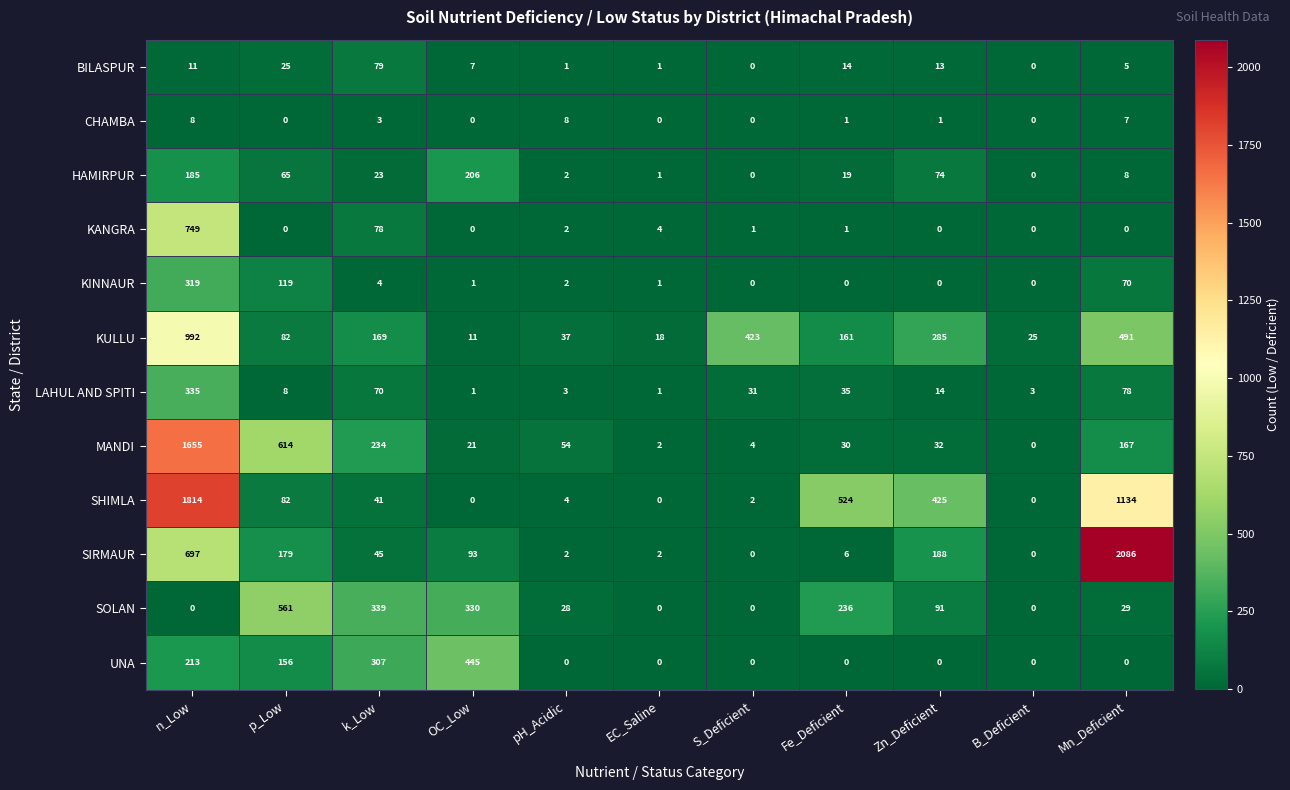

What is the approximate value of MANDI at k_Low, to the nearest 50?

250